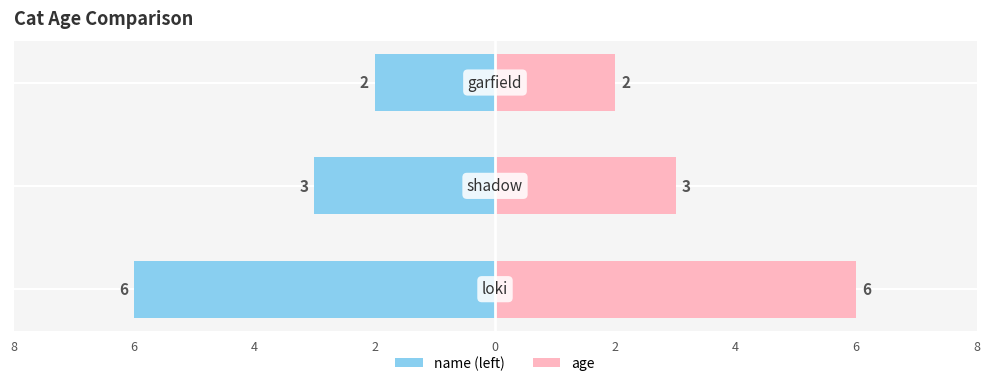

Reading left to right, transcribe all the data shown in this chart.

loki / shadow / garfield (left): -6	-3	-2
age: 6	3	2